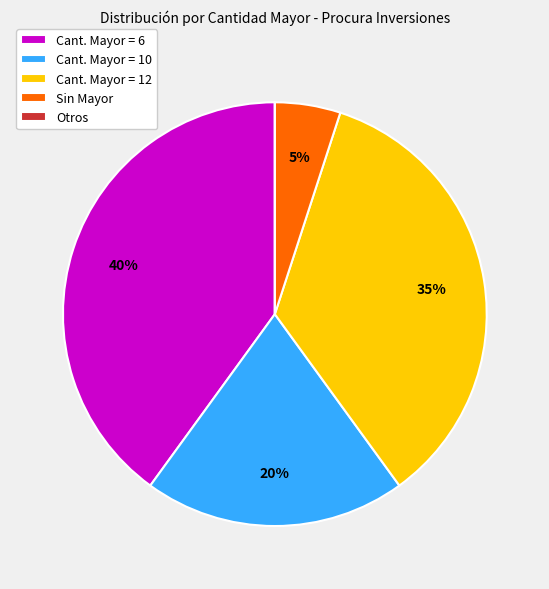

To the nearest percent, what is the combined percentage of Cant. Mayor = 10 and Sin Mayor?

25%